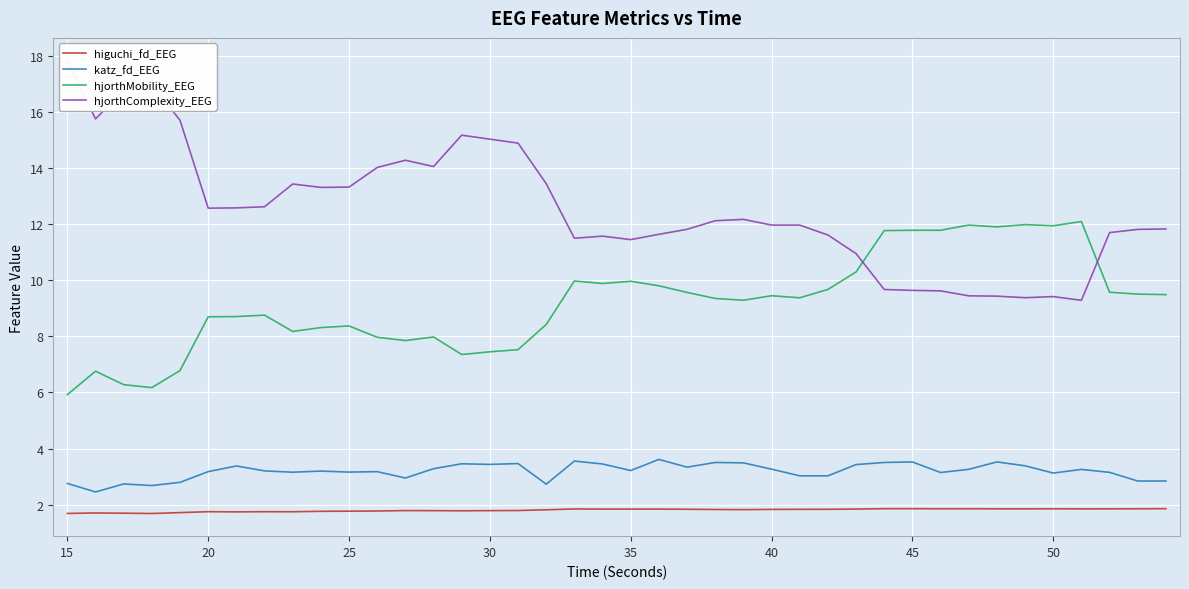

What is the lowest value of the katz_fd_EEG series?

2.5